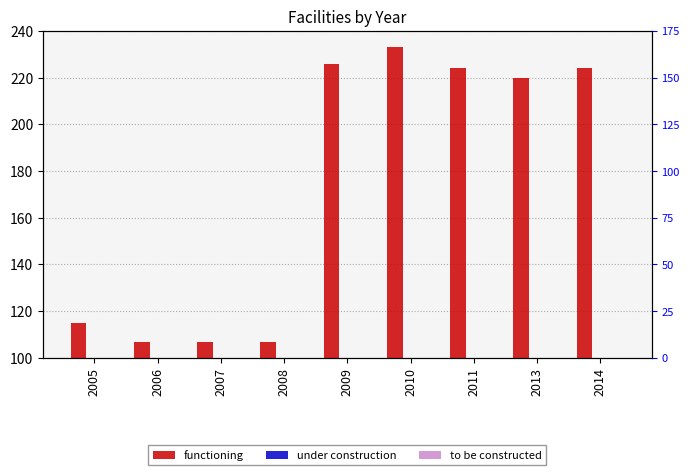

How many groups of bars are there?

9